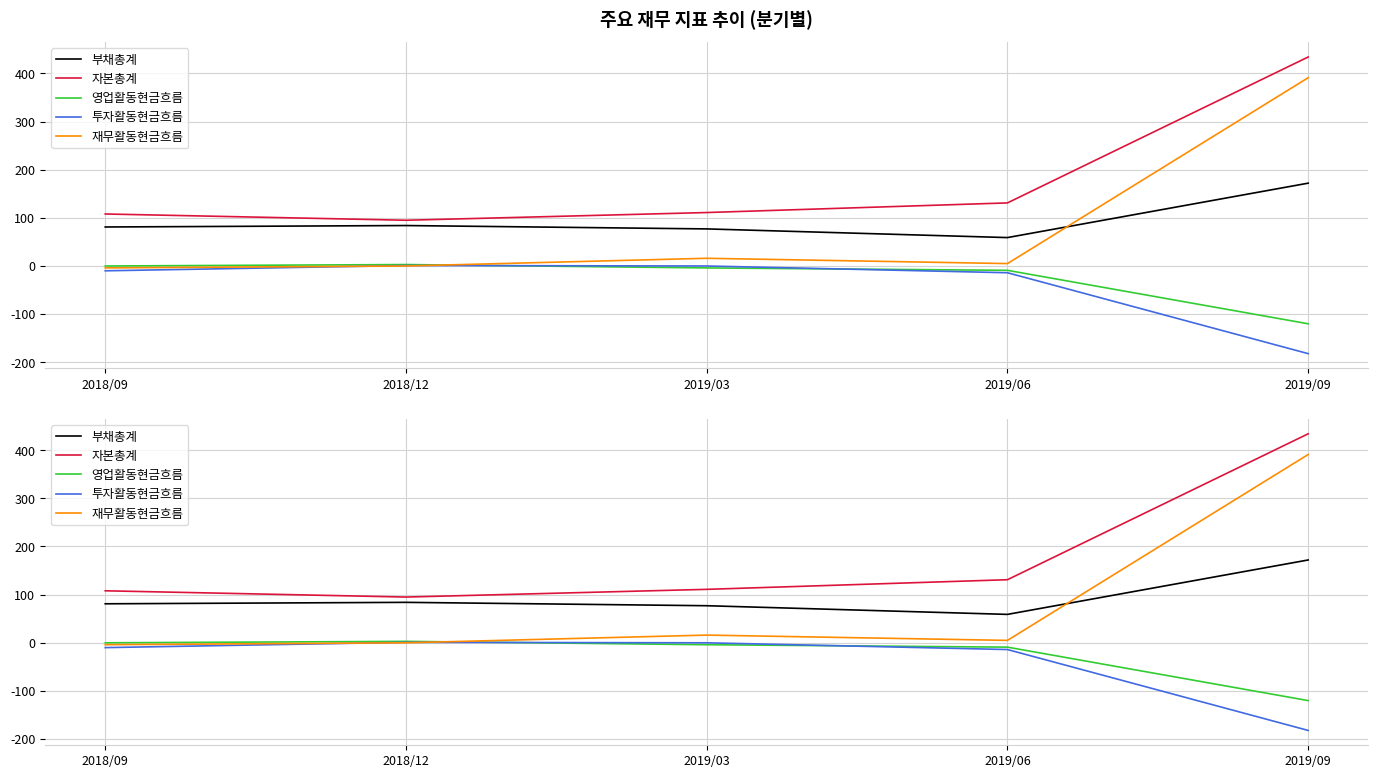

How many interior local valleys does the 자본총계 series have?

1